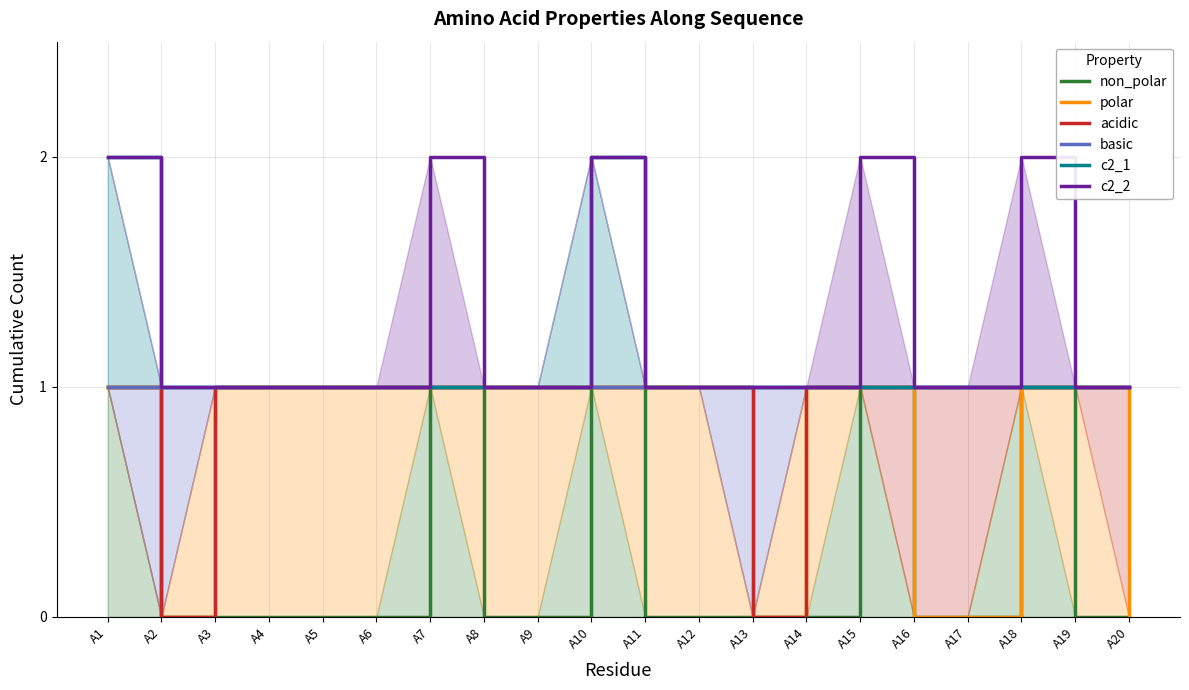

List the series in order of their peak value, lowest first.

non_polar, polar, acidic, basic, c2_1, c2_2